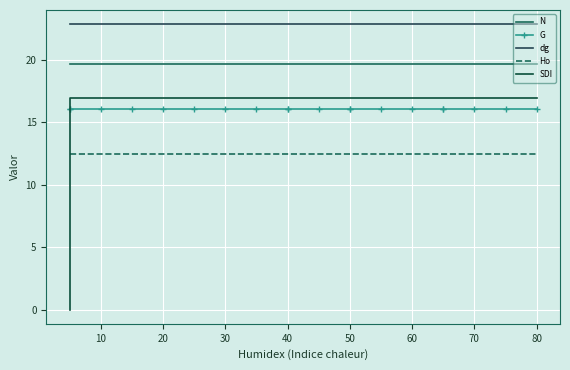

Is the value of Ho at 13 greater than the value of SDI at 19?

No